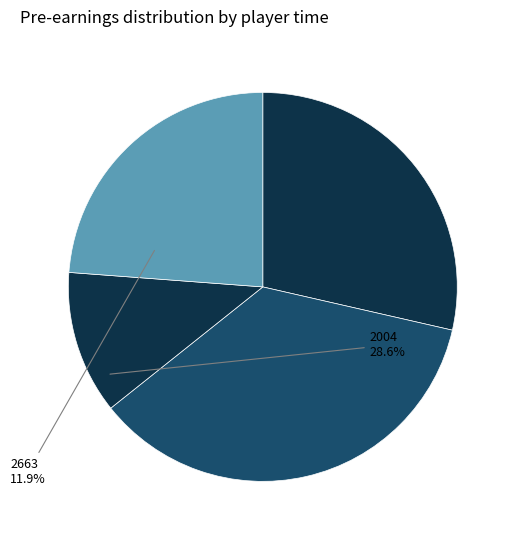

Count the number of slices in the pie.

4